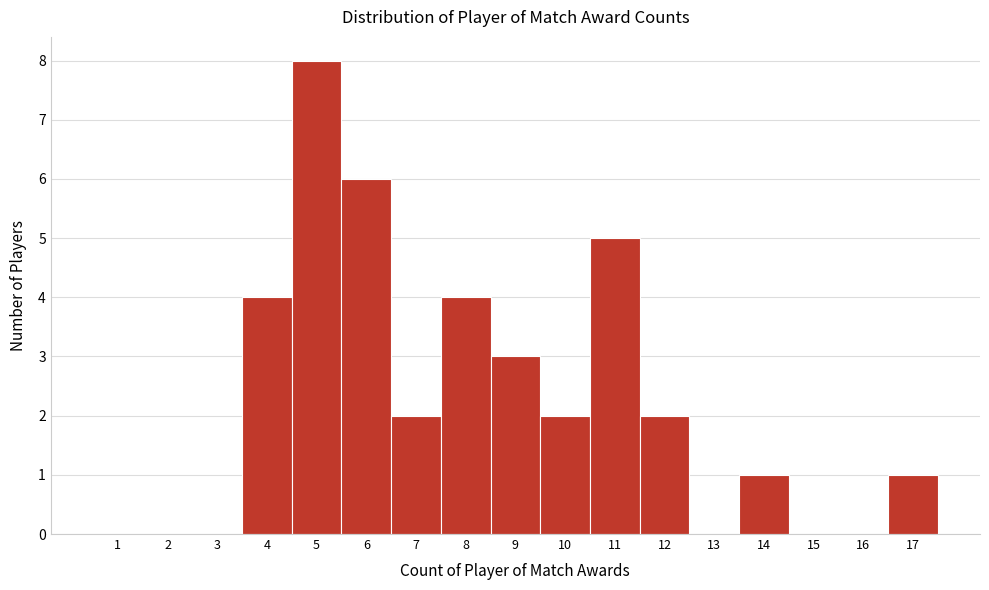

Reading left to right, list all the values displayed in this chart.

1=0	2=0	3=0	4=4	5=8	6=6	7=2	8=4	9=3	10=2	11=5	12=2	13=0	14=1	15=0	16=0	17=1